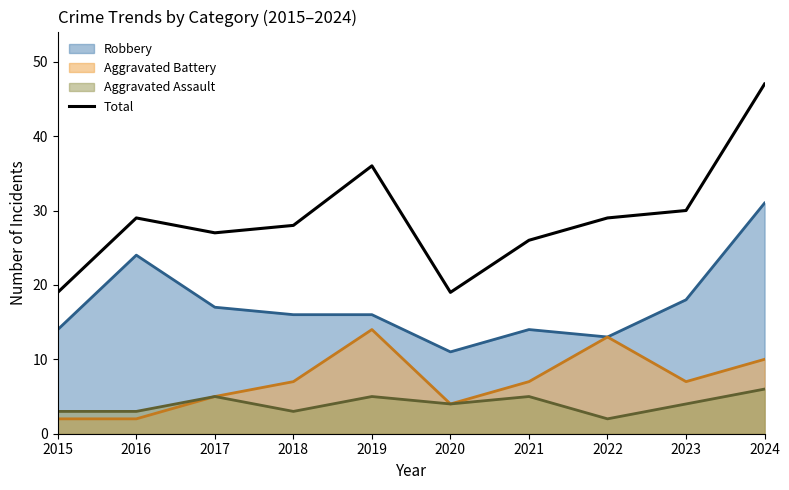

Which has a higher value, 2017 or 2024?

2024